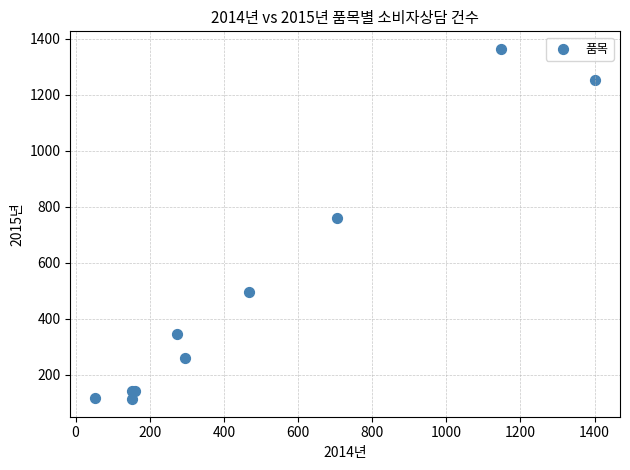

What Y value in the scatter plot is closest to 738?

759